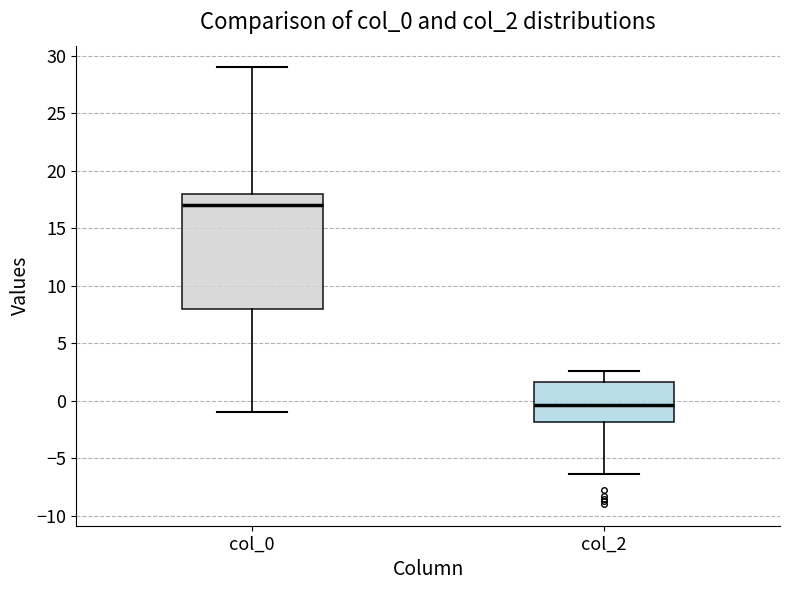

Reading left to right, transcribe this box plot: for each box, give where its median line is, the range the box spans, and where its two whiskers end, as read against the y-axis. The values are not printed on the chart, so give them approximately, as read against the axis.

col_0: median 17.0, box 8.0 to 18.0, whiskers -1.0 to 29.0
col_2: median -0.5, box -2.0 to 1.5, whiskers -6.5 to 2.5